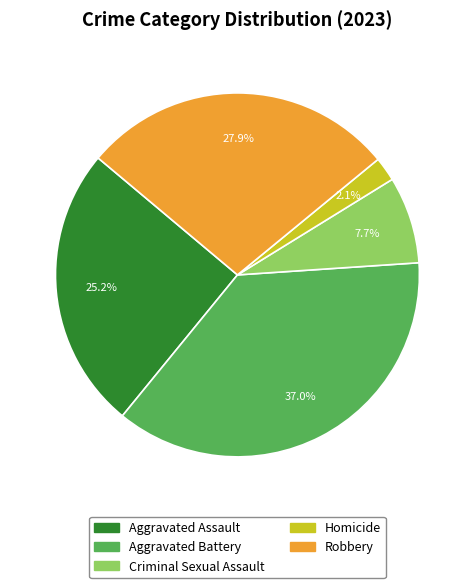

Between Aggravated Assault and Robbery, which is larger?

Robbery